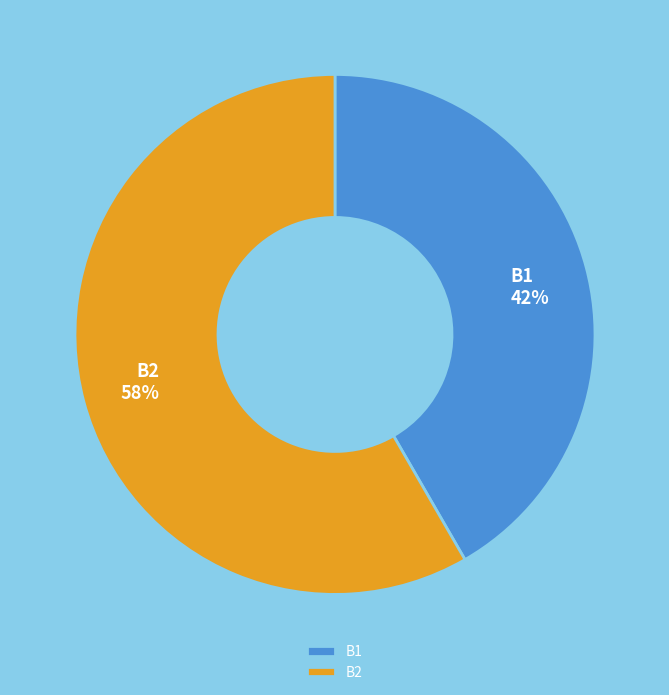

Is there any slice that represents more than half of the pie?

Yes